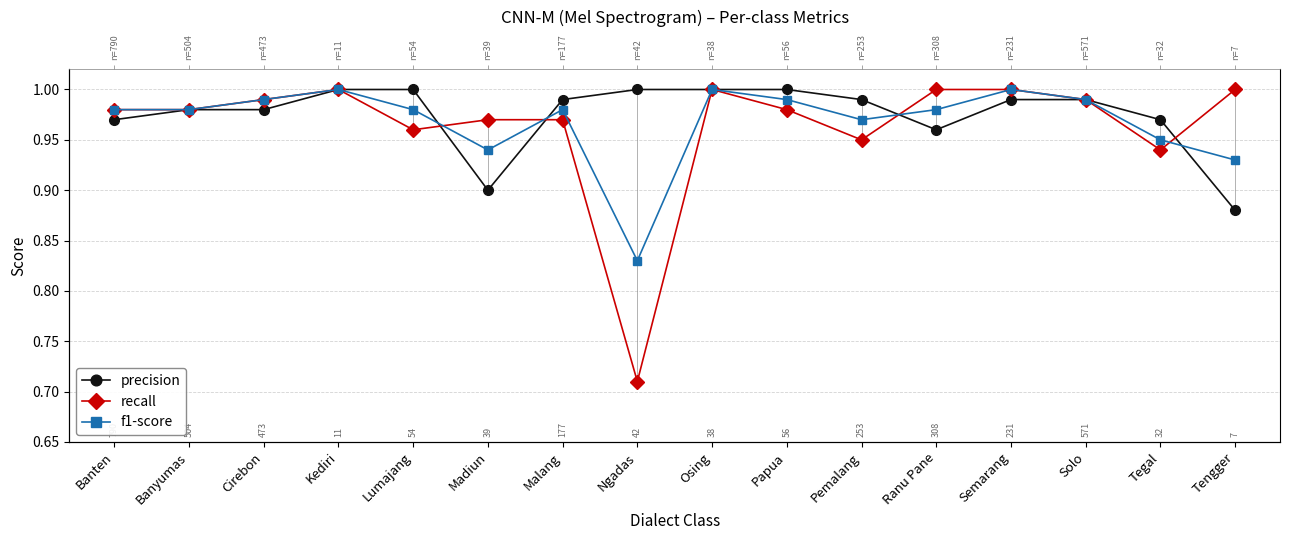

True or false: recall has a value of 0.4 at Malang.

False